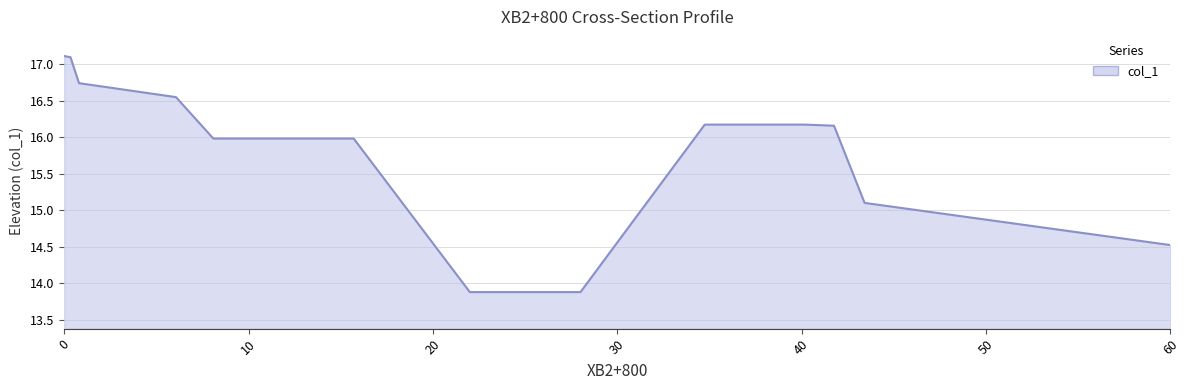

What is the smallest value displayed?

13.9